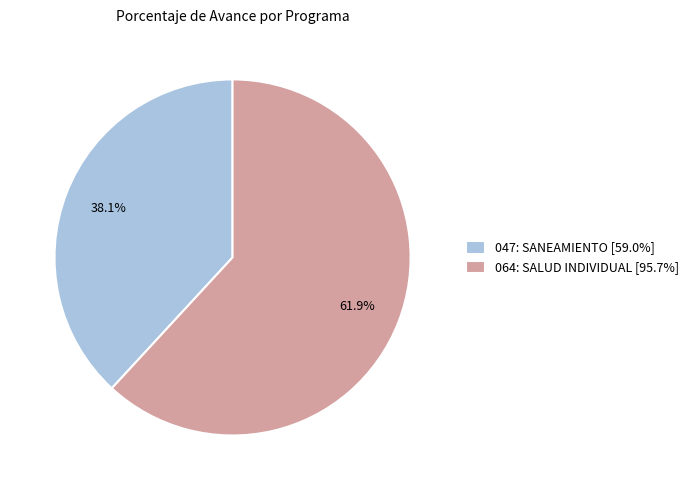

Is it true that 047: SANEAMIENTO is 38% of the pie?

True